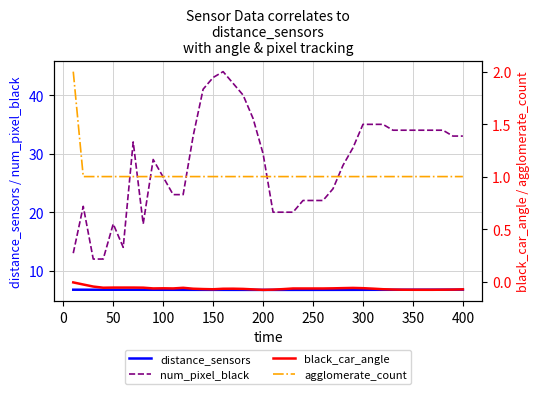

Reading left to right, extract all data points from this chart.

distance_sensors: 6.8	6.8	6.8	6.8	6.8	6.8	6.8	6.8	6.8	6.8	6.7	6.7	6.7	6.7	6.7	6.7	6.7	6.7	6.7	6.7	6.7	6.7	6.7	6.7	6.7	6.7	6.7	6.7	6.7	6.7	6.7	6.8	6.8	6.8	6.8	6.8	6.8	6.8	6.8	6.8
num_pixel_black: 13.0	21.0	12.0	12.0	18.0	14.0	32.0	18.0	29.0	26.0	23.0	23.0	33.0	41.0	43.0	44.0	42.0	40.0	36.0	30.0	20.0	20.0	20.0	22.0	22.0	22.0	24.0	28.0	31.0	35.0	35.0	35.0	34.0	34.0	34.0	34.0	34.0	34.0	33.0	33.0
black_car_angle: -0.0	-0.0	-0.0	-0.1	-0.1	-0.1	-0.1	-0.1	-0.1	-0.1	-0.1	-0.1	-0.1	-0.1	-0.1	-0.1	-0.1	-0.1	-0.1	-0.1	-0.1	-0.1	-0.1	-0.1	-0.1	-0.1	-0.1	-0.1	-0.1	-0.1	-0.1	-0.1	-0.1	-0.1	-0.1	-0.1	-0.1	-0.1	-0.1	-0.1
agglomerate_count: 2.0	1.0	1.0	1.0	1.0	1.0	1.0	1.0	1.0	1.0	1.0	1.0	1.0	1.0	1.0	1.0	1.0	1.0	1.0	1.0	1.0	1.0	1.0	1.0	1.0	1.0	1.0	1.0	1.0	1.0	1.0	1.0	1.0	1.0	1.0	1.0	1.0	1.0	1.0	1.0